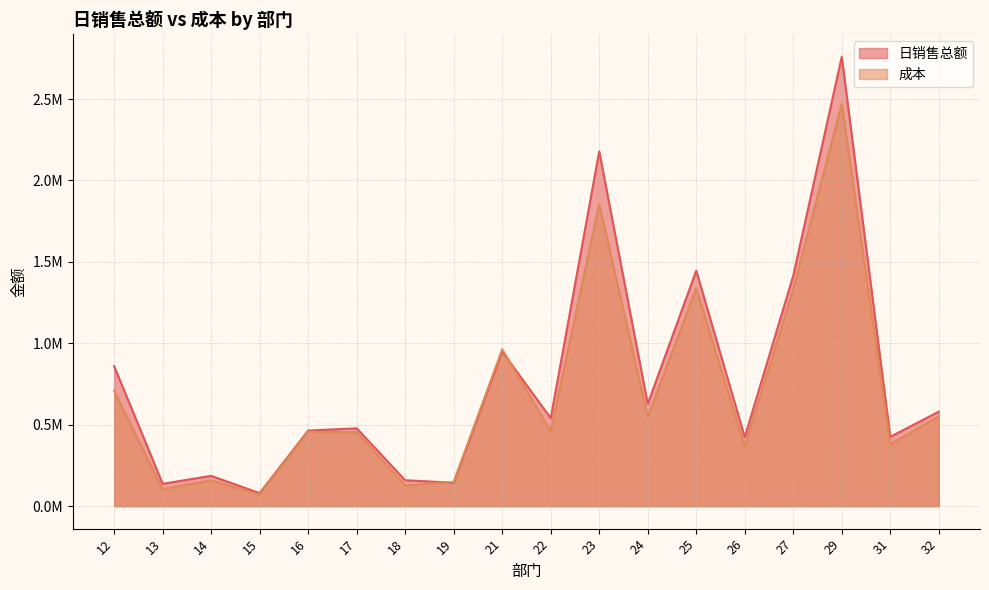

After their last crossing, which series has the higher values: 成本 or 日销售总额?

日销售总额